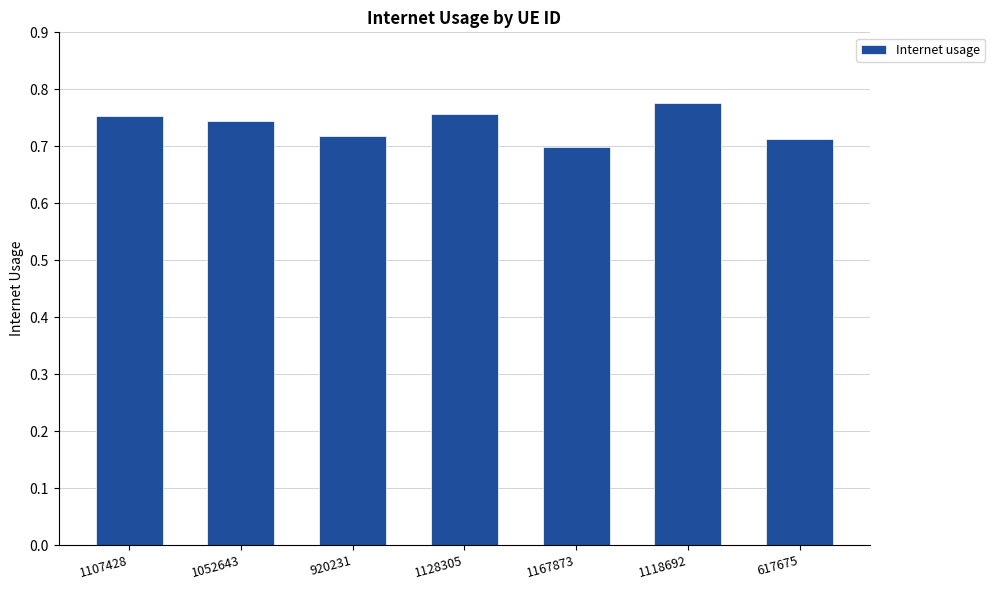

What is the label of the 6th bar from the left?

1118692